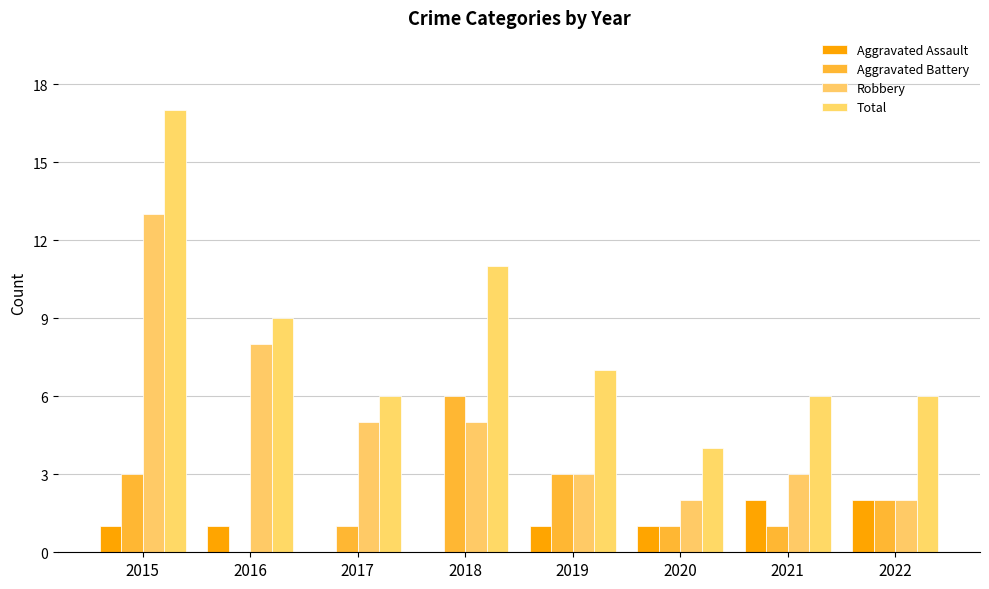

Which category has the lowest value across all series?

2017